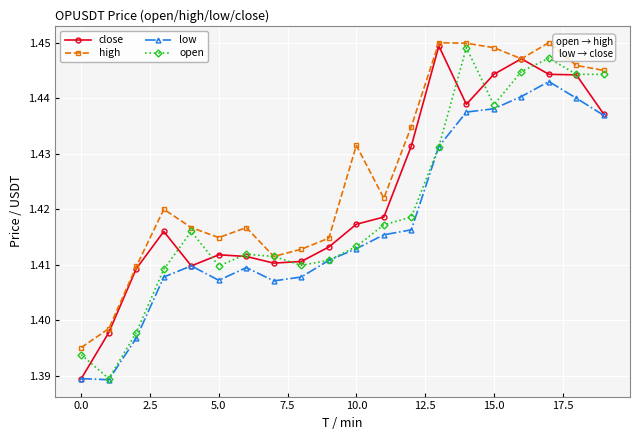

How many interior local peaks does the open series have?

4